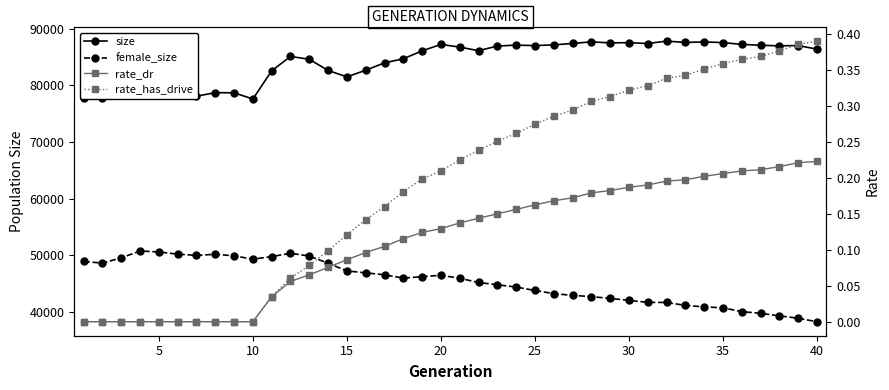

How many data points in size are less than 86373?

20